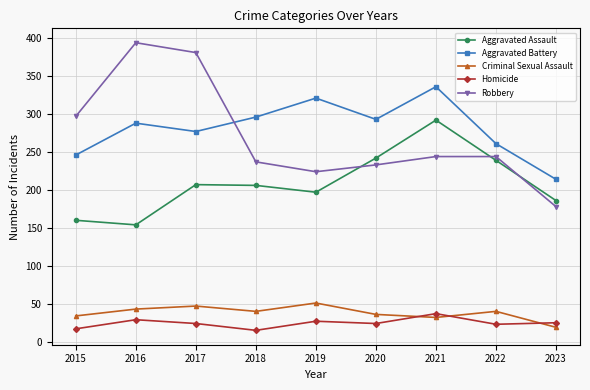

What is the value of the Robbery point at the 5th from the left?

224